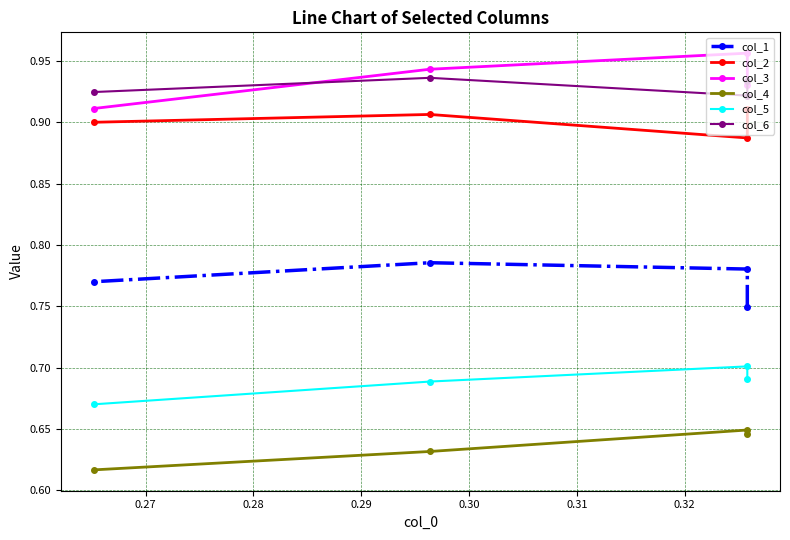

True or false: col_3 and col_1 cross at least once.

False